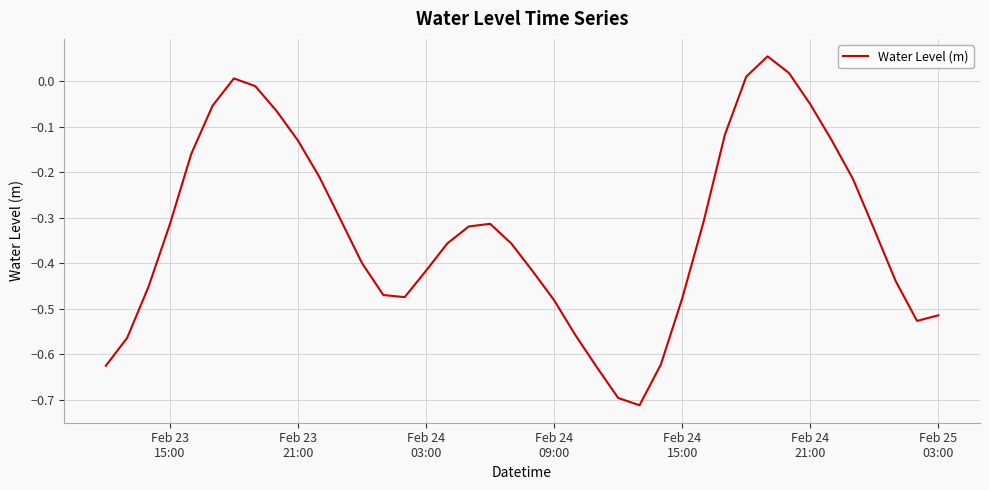

What is the difference between the maximum and minimum values?

0.8